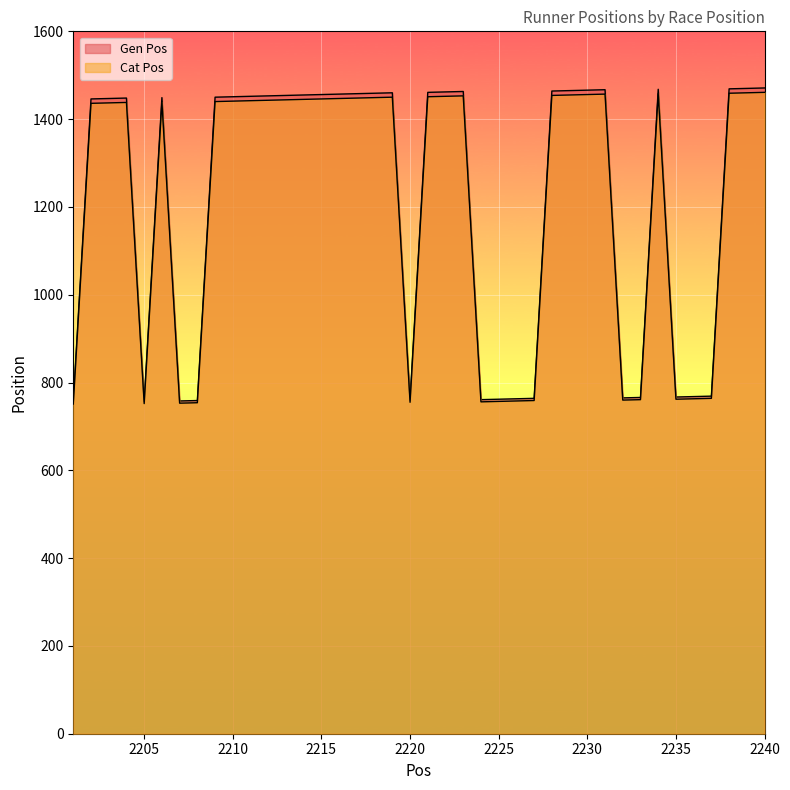

True or false: Cat Pos has a value of 971 at 2218.

False